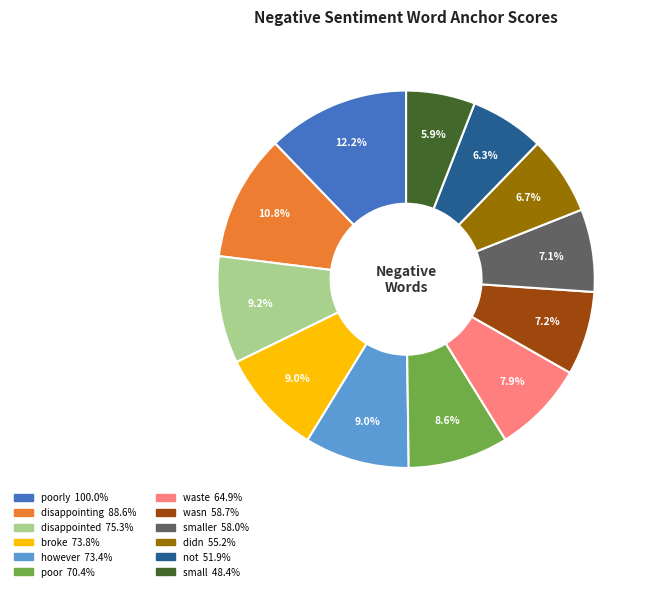

Is there a majority slice in this chart?

No